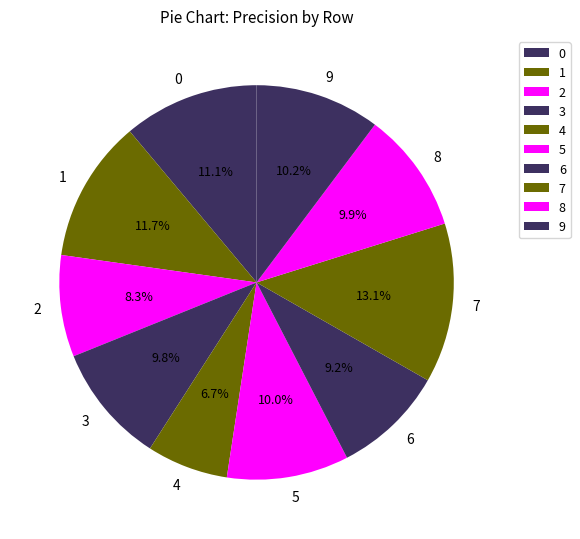

To the nearest percent, what is the difference between the 4 and 8 slice percentages?

3%